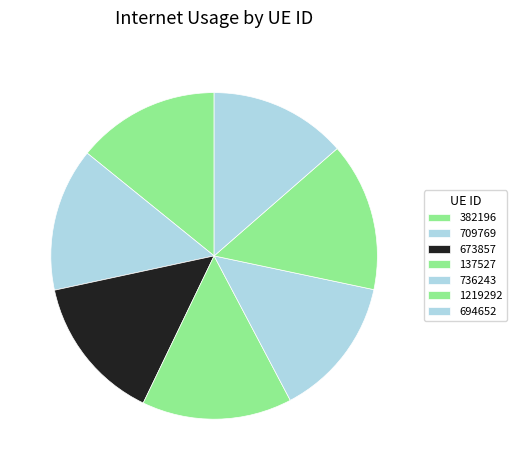

The 736243 slice represents 14% of the pie. True or false?

True